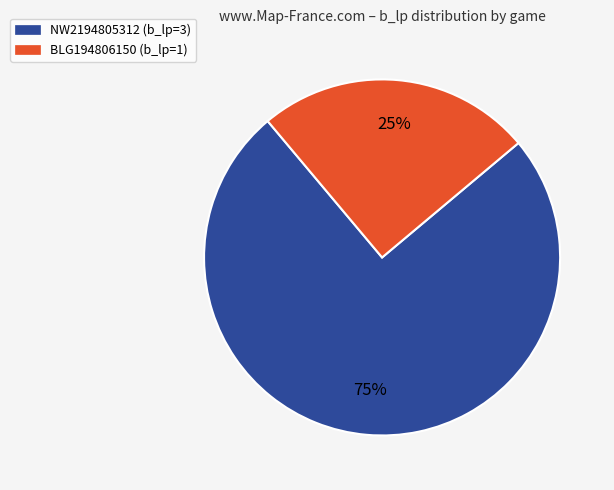

Count the number of slices in the pie.

2